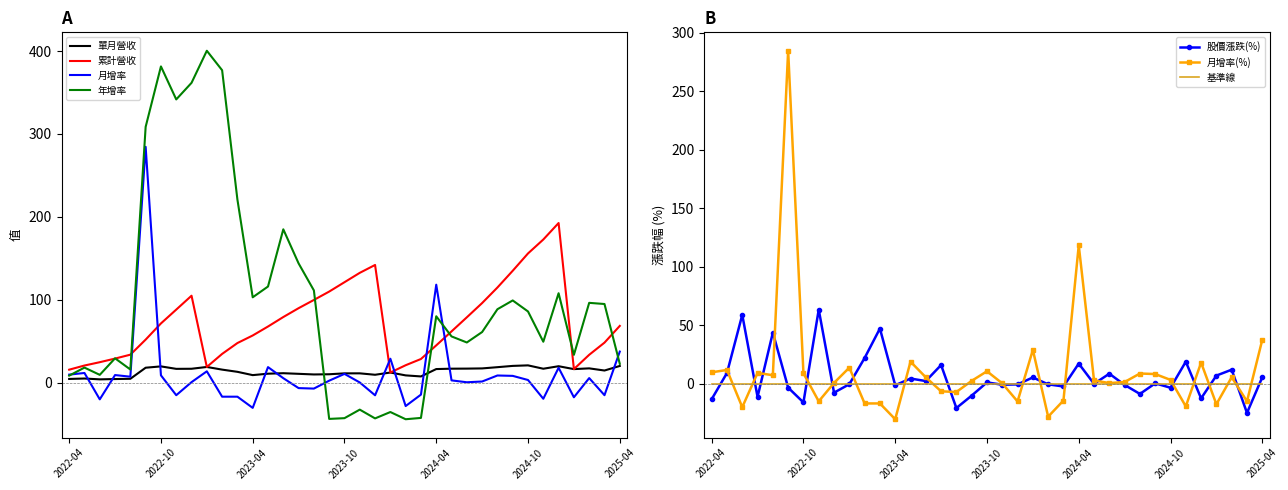

What is the approximate value of 累計營收(億) at 2022-06?

24.7